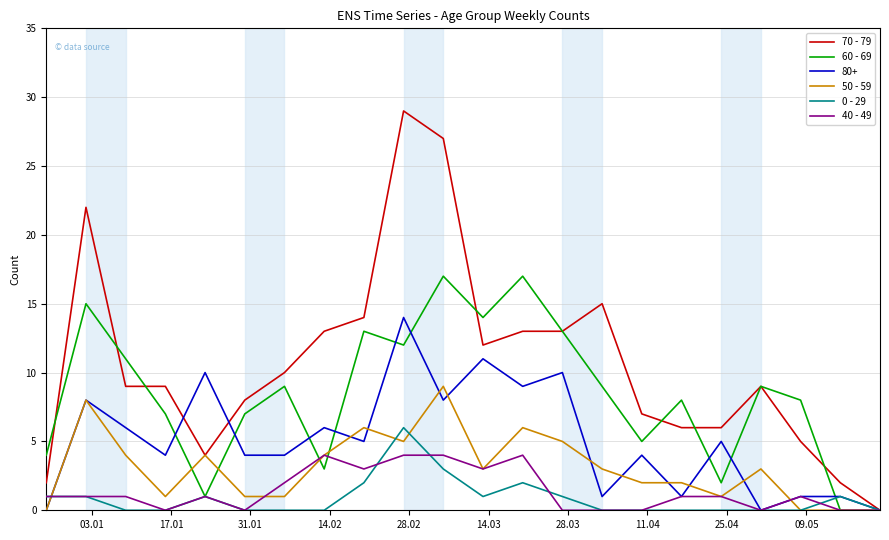

Which series has the largest total across all categories?

70 - 79